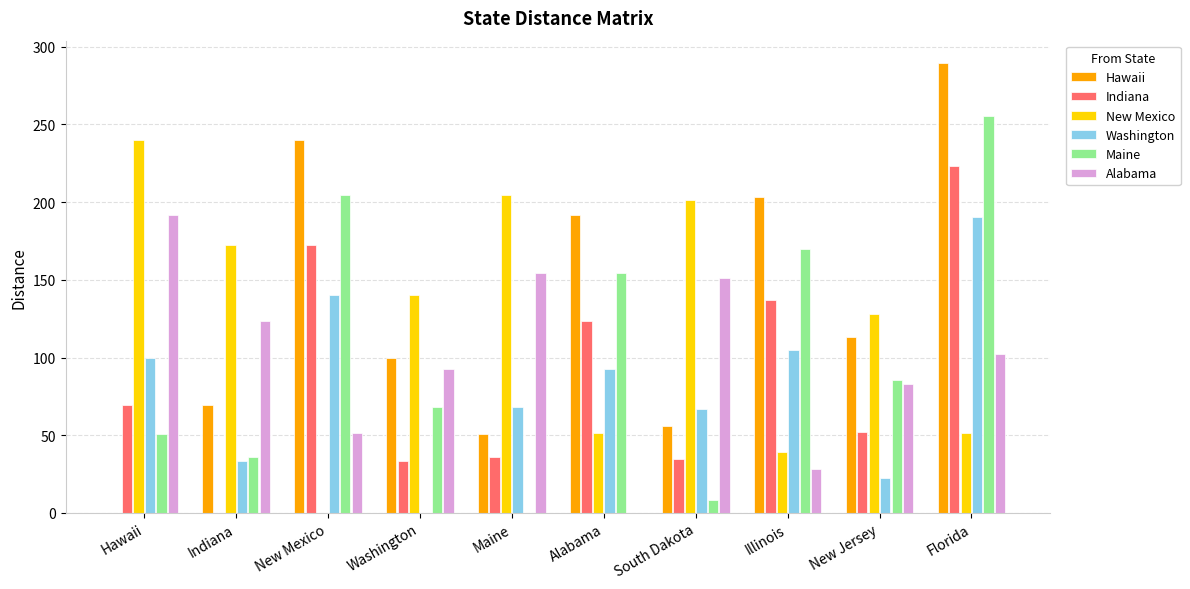

What is the total value across all series at New Jersey?

485.2